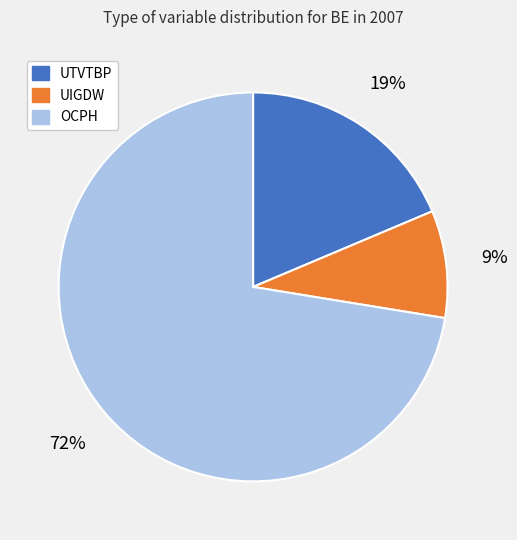

What is the majority slice?

OCPH